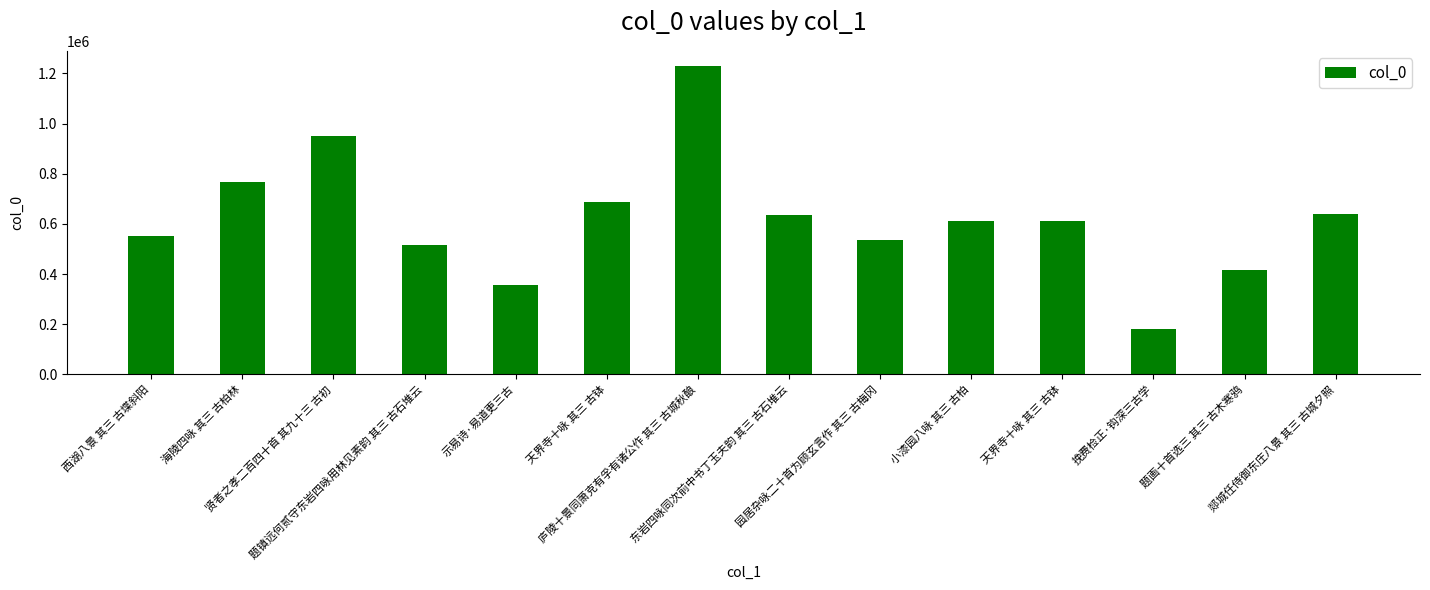

Which category has the lowest value across all series?

挽费检正·钩深三古学